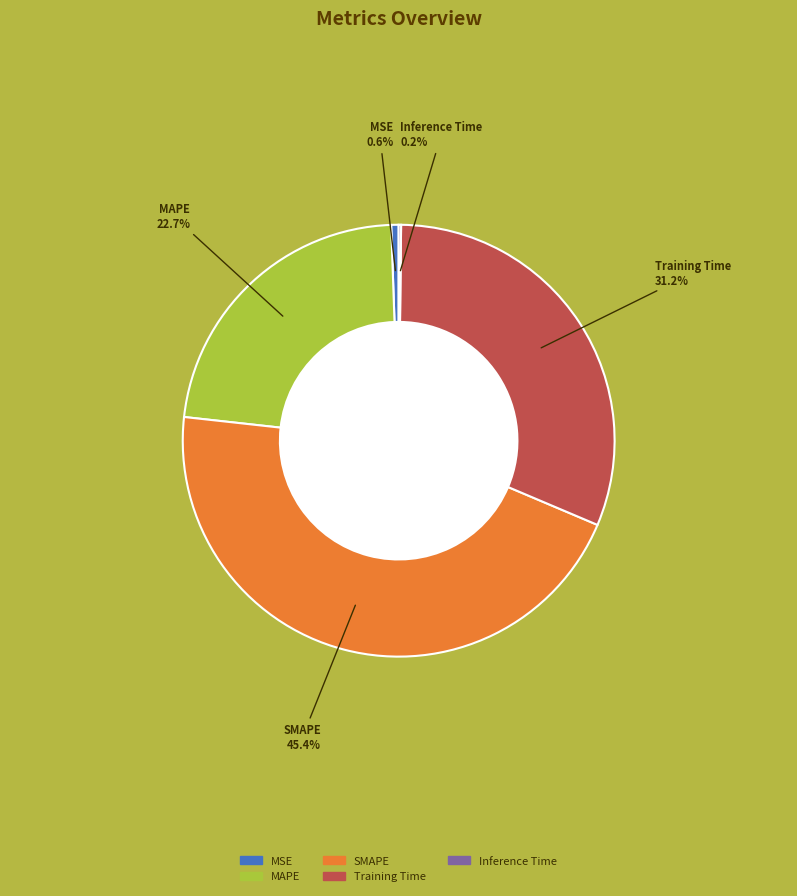

Is there a majority slice in this chart?

No